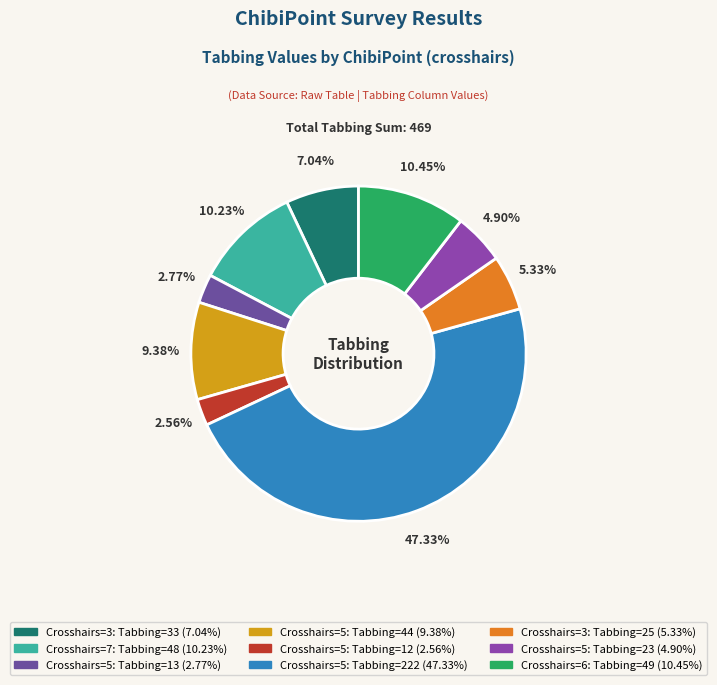

What is the smallest slice in the pie chart?

5